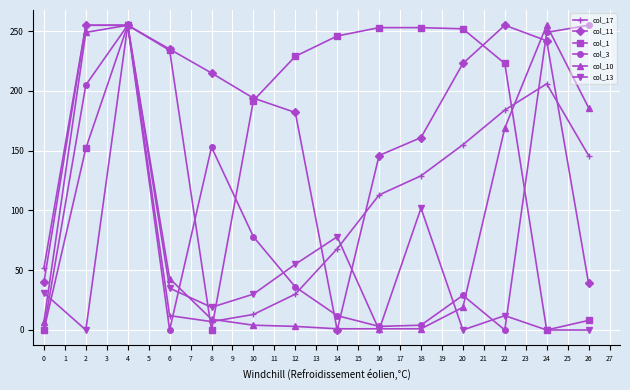

Is it true that col_11 equals 243 at 18?

False